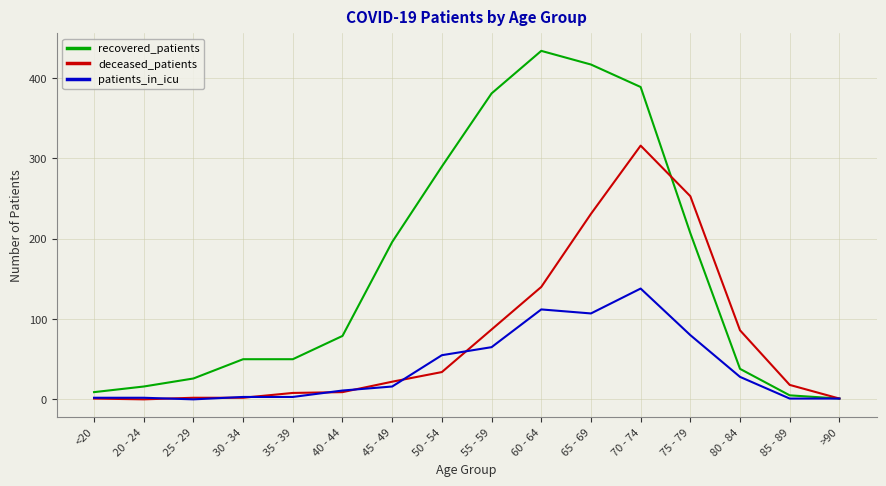

At 45 - 49, list the series in order from smallest to largest.

patients_in_icu, deceased_patients, recovered_patients